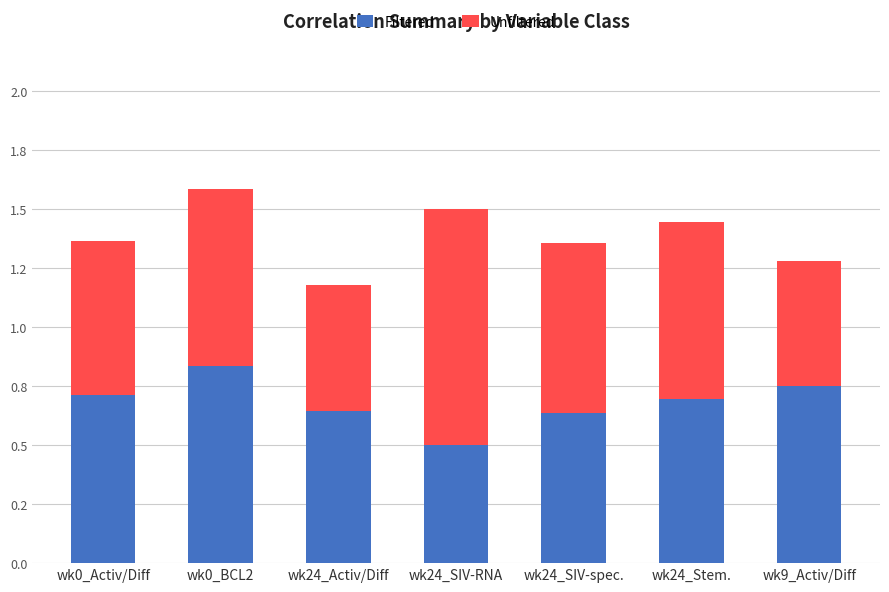

What are all the series names shown in the legend?

Filtered, Unfiltered